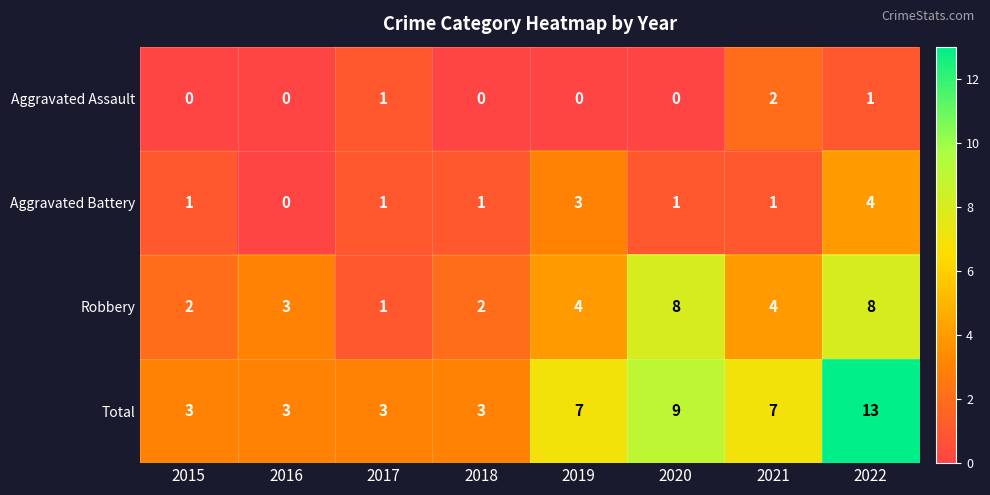

Which series changed the most between 2018 and 2022?

Total